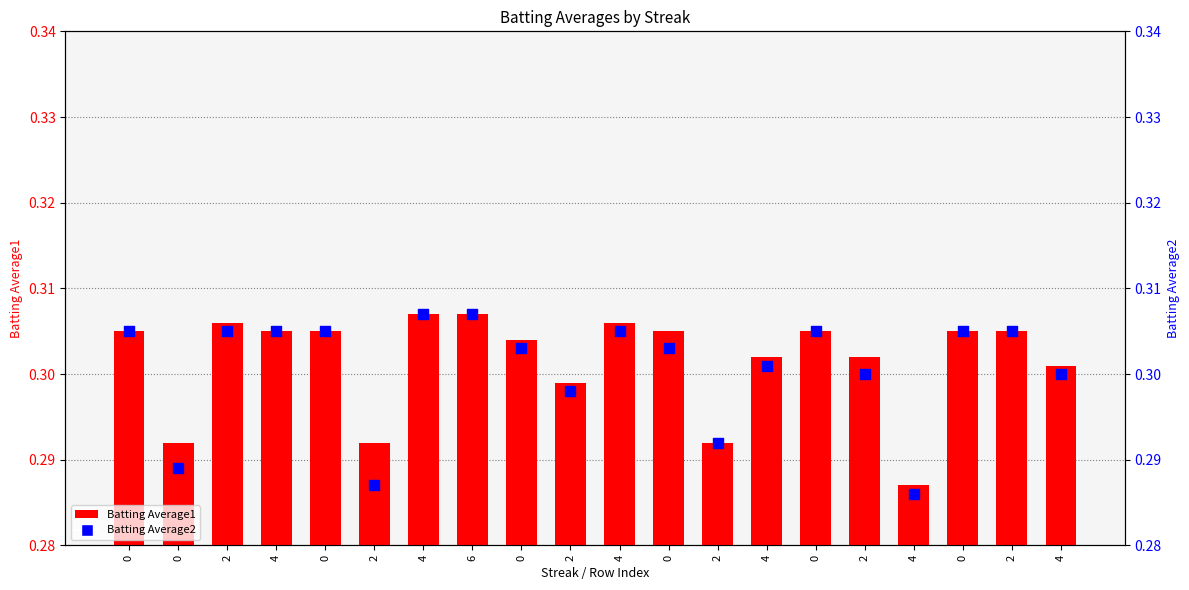

What are all the series names shown in the legend?

Batting Average1, Batting Average2